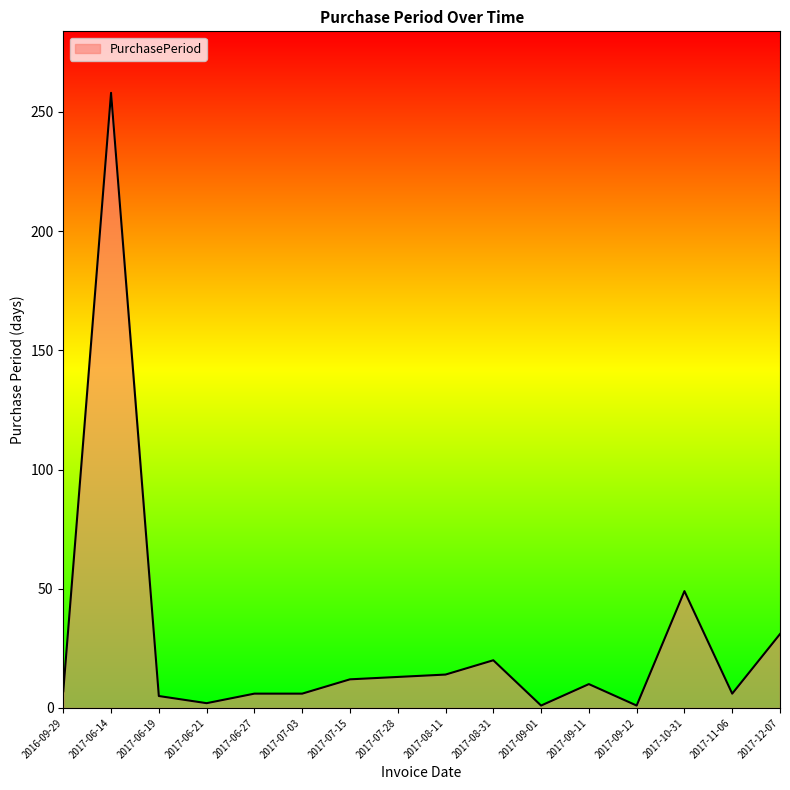

Read the value at 2017-08-11.

14